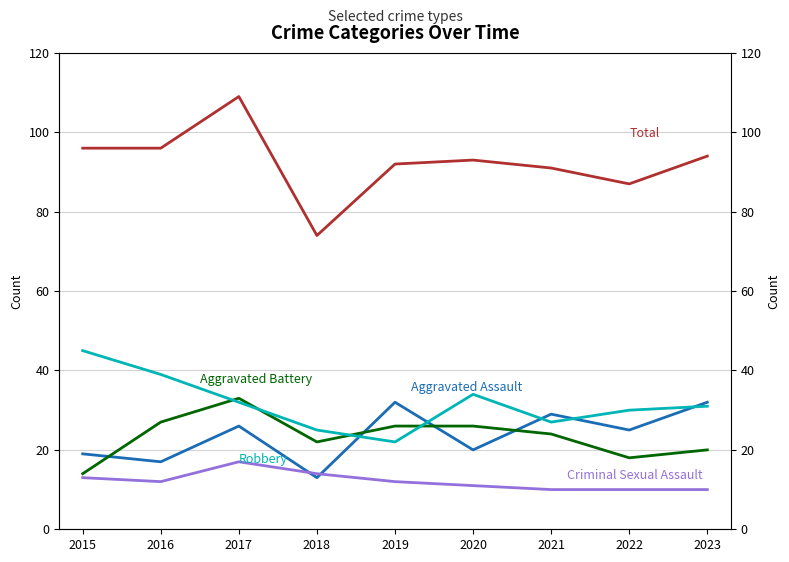

What is the difference between the maximum and minimum values in the Total series?

35